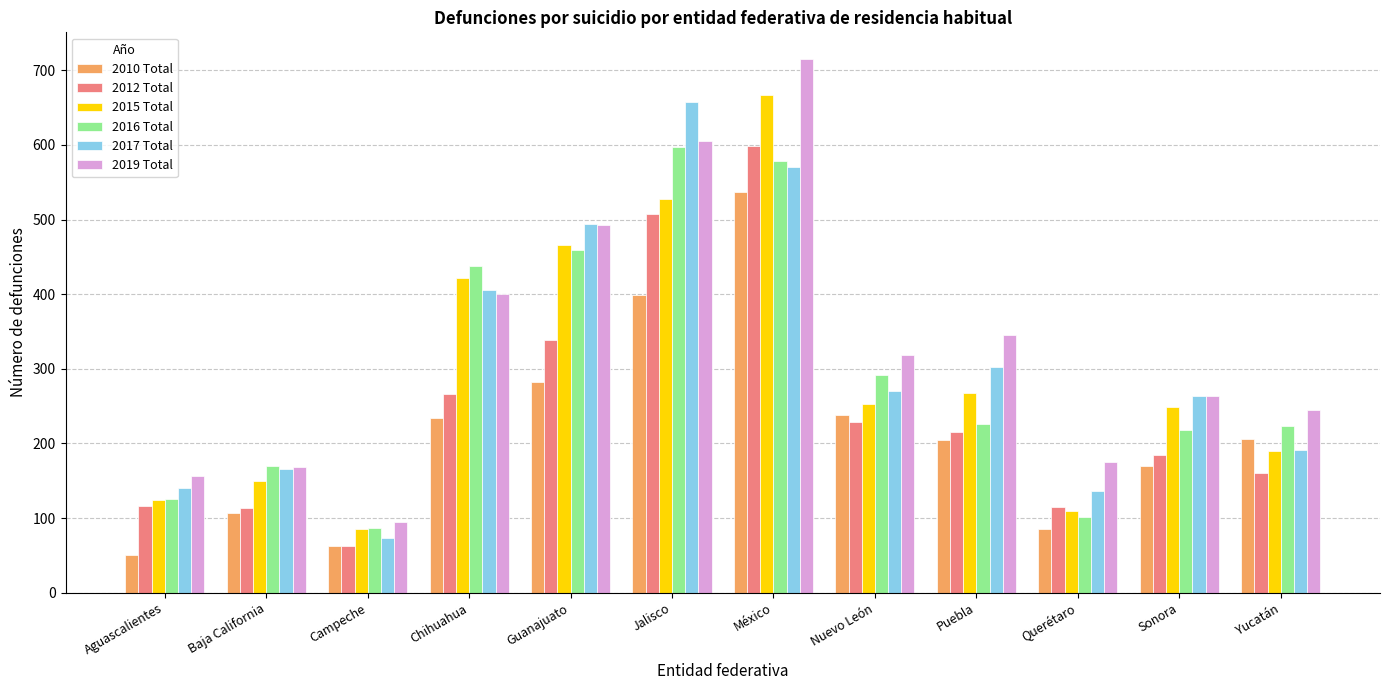

What is the label of the 10th bar from the left?

Querétaro